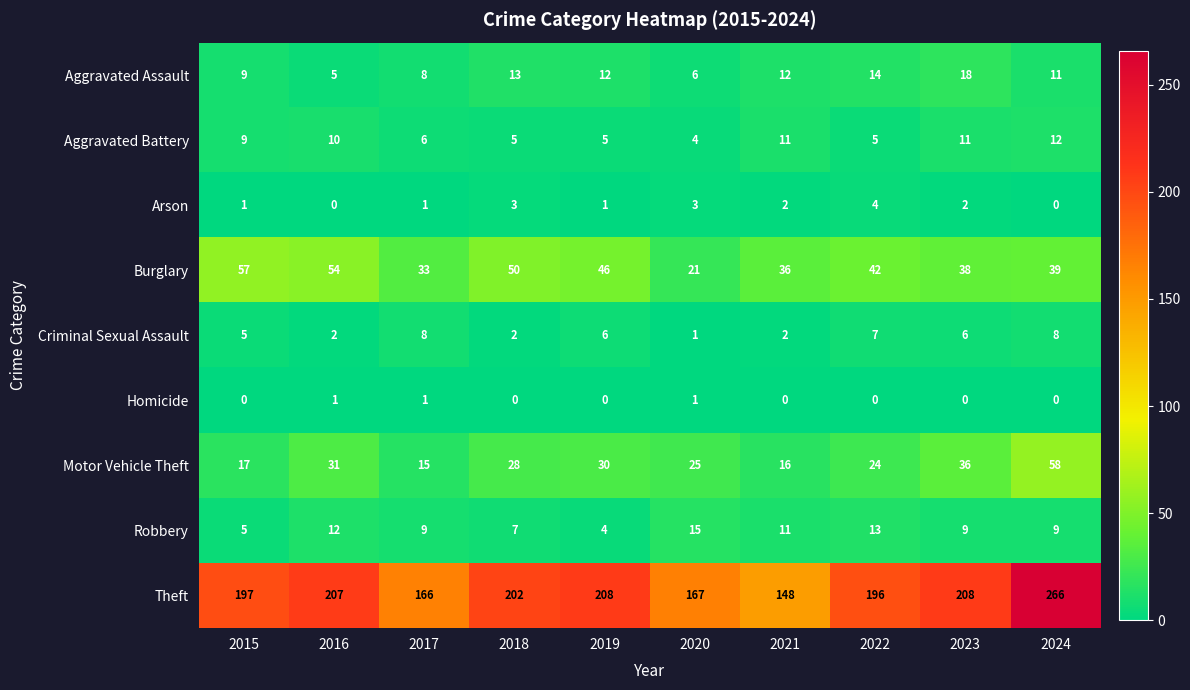

How many data points does each series have?

10